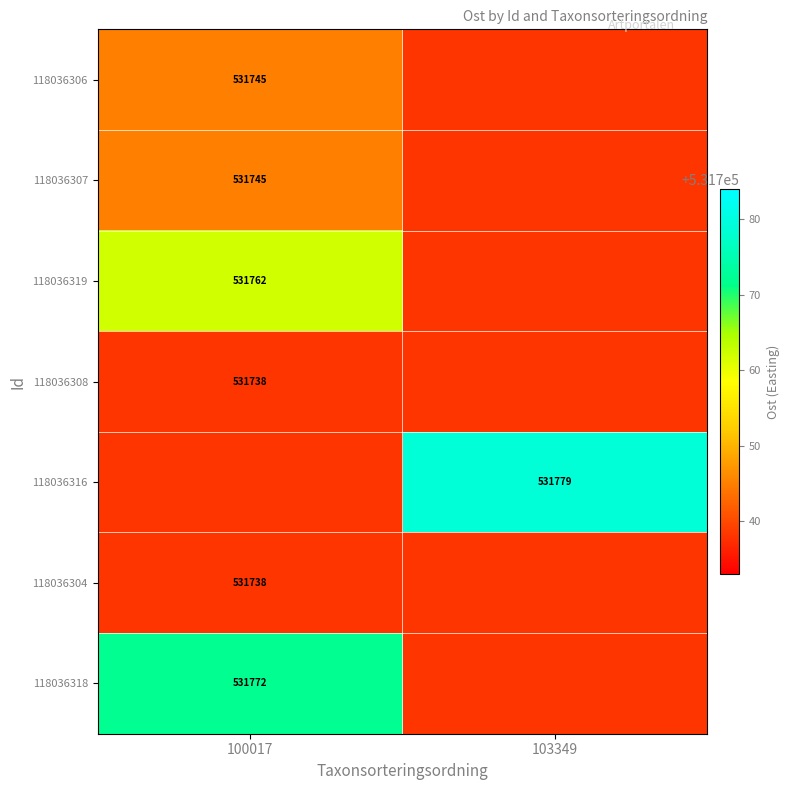

True or false: 118036304 has a value of 143988 at 100017.

False